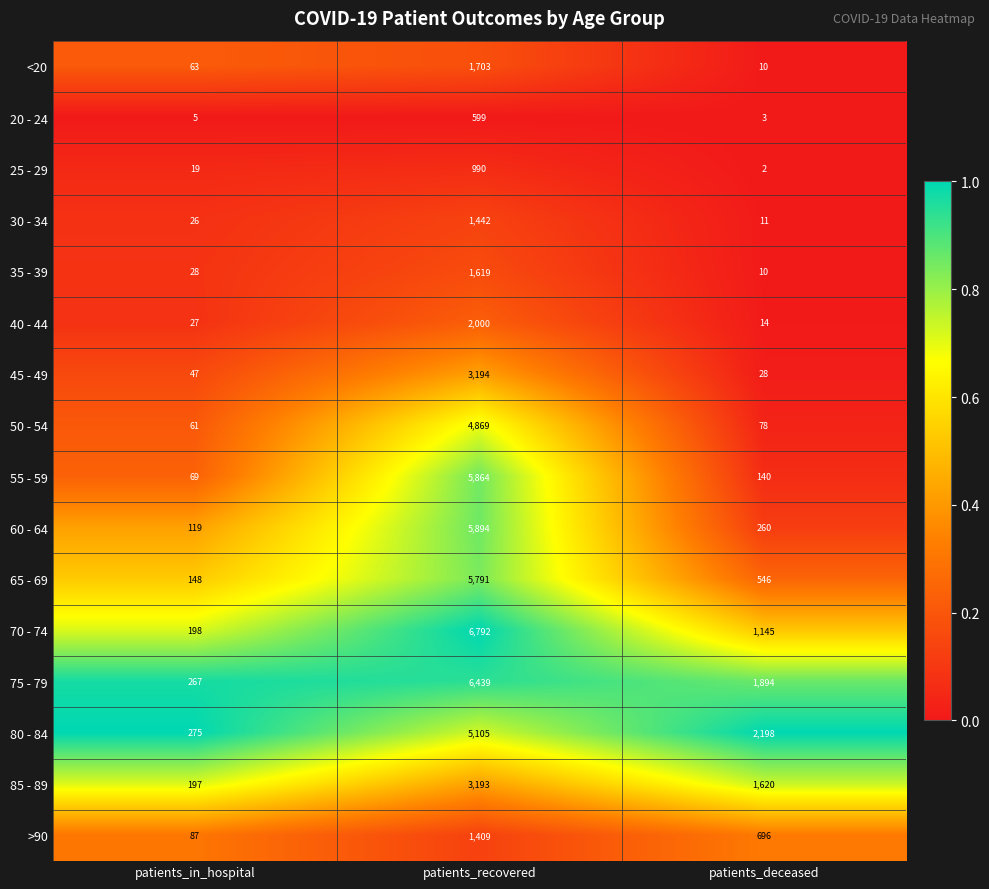

The value of >90 at patients_recovered is 513. True or false?

False